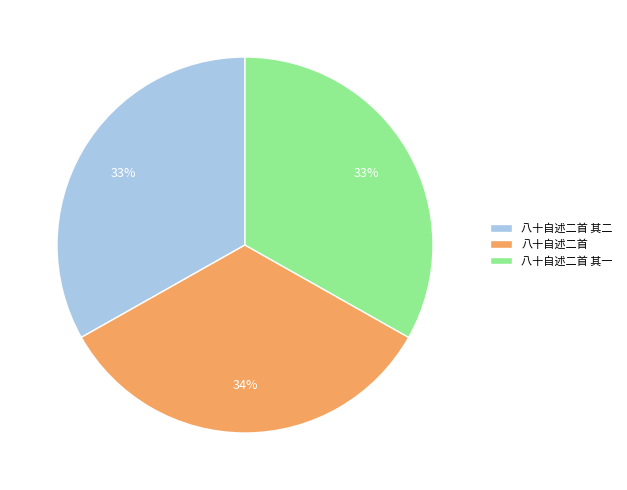

To the nearest percent, what is the average slice percentage?

33%